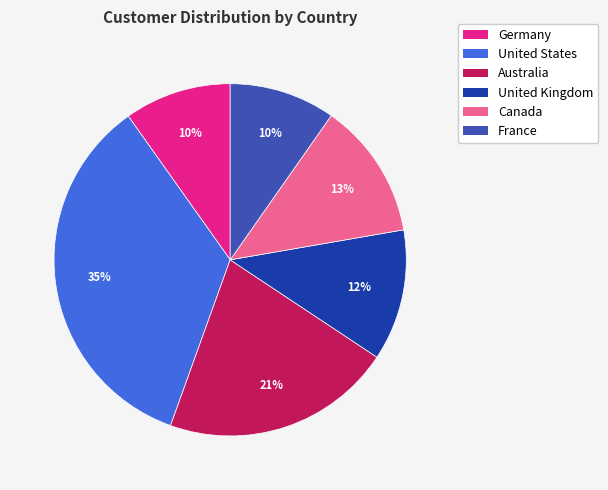

To the nearest percent, what is the difference between the Germany and Canada slice percentages?

3%